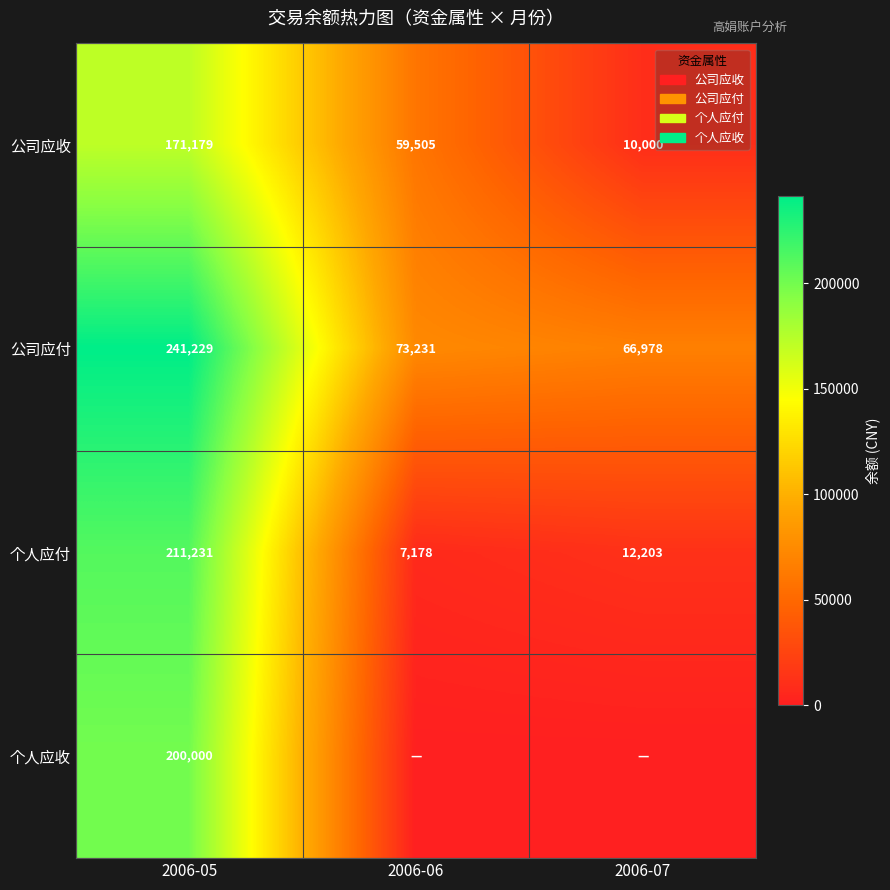

The value of 个人应付 at 2006-05 is 141068. True or false?

False